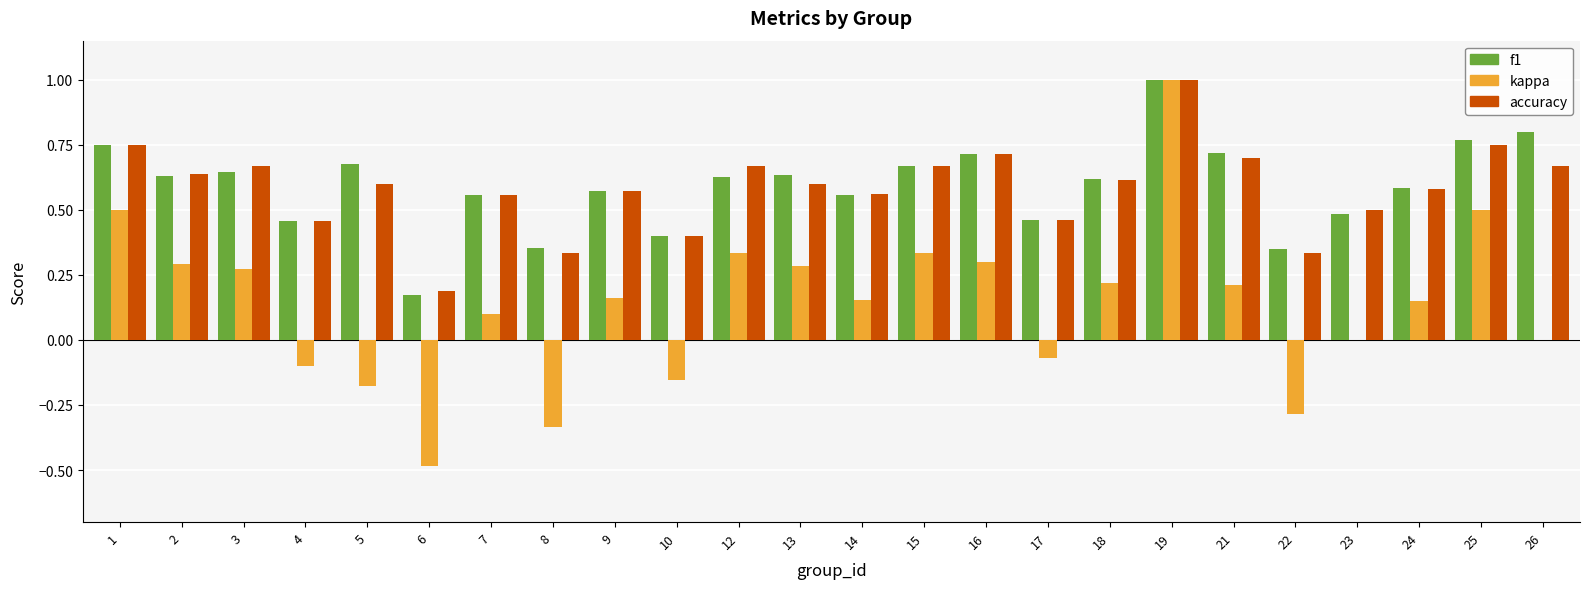

Is it true that kappa equals 0.2 at 21?

True